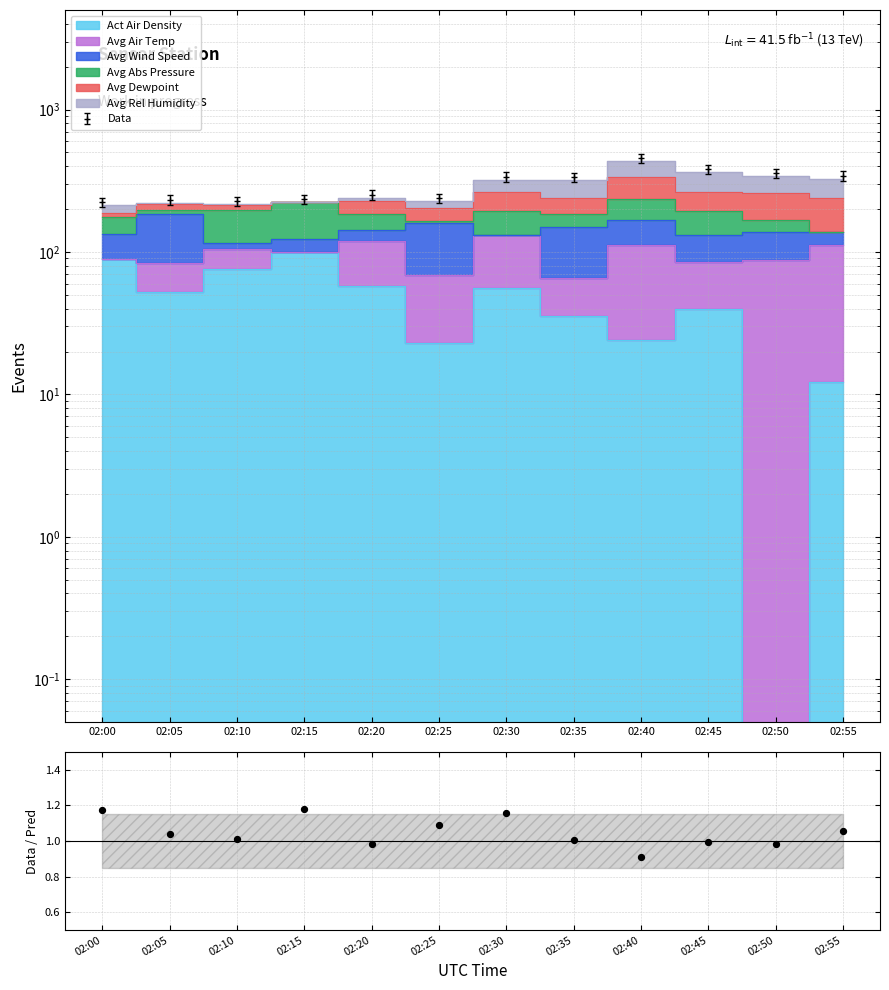

What is the ratio of the value at 02:15 to the value at 02:10?

1.2